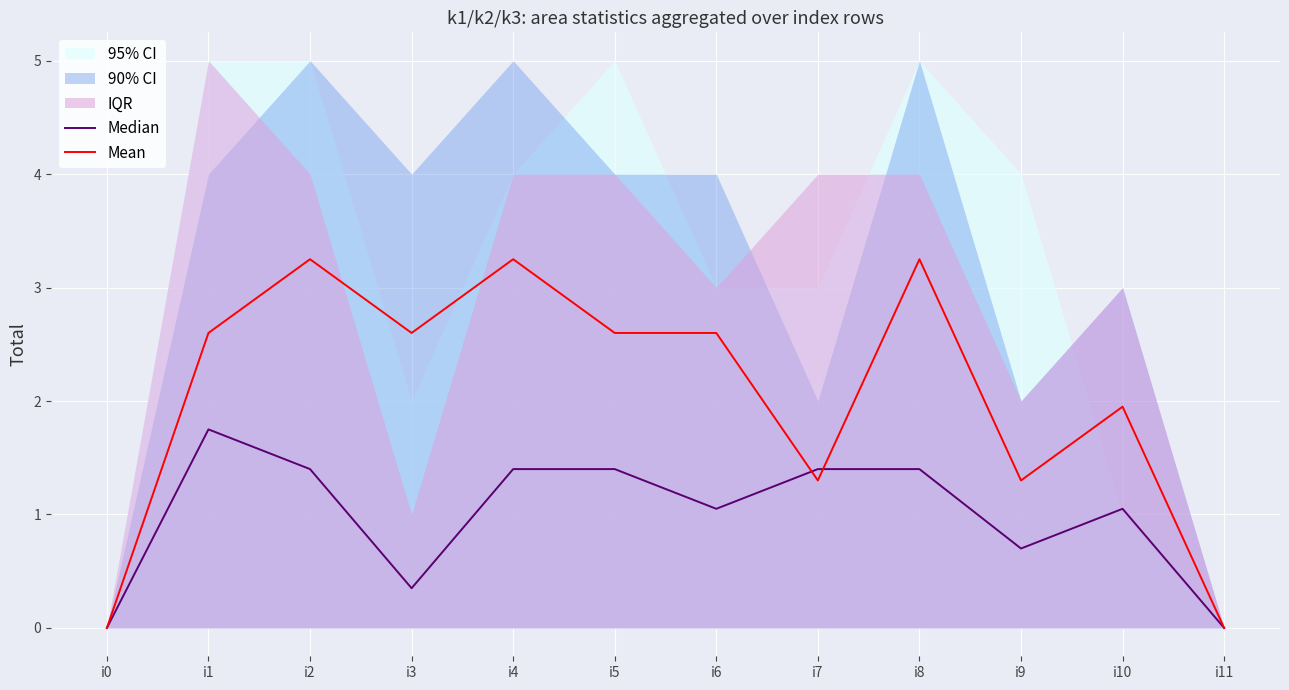

Reading left to right, extract all data points from this chart.

Median: 0.0	1.8	1.4	0.3	1.4	1.4	1.0	1.4	1.4	0.7	1.0	0.0
Mean: 0.0	2.6	3.2	2.6	3.2	2.6	2.6	1.3	3.2	1.3	2.0	0.0